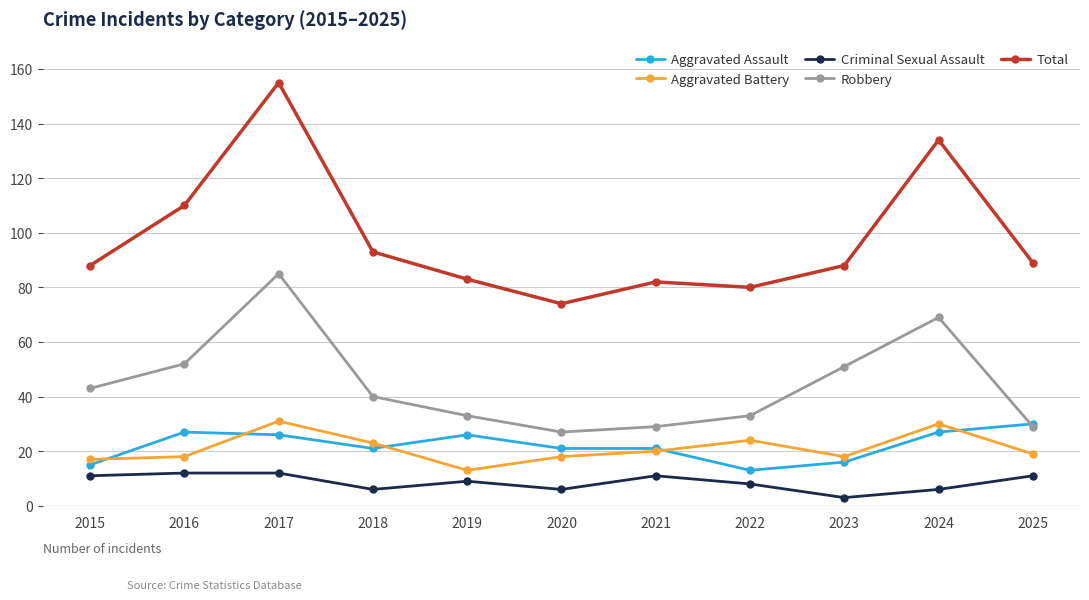

True or false: Aggravated Assault has a value of 21 at 2021.

True